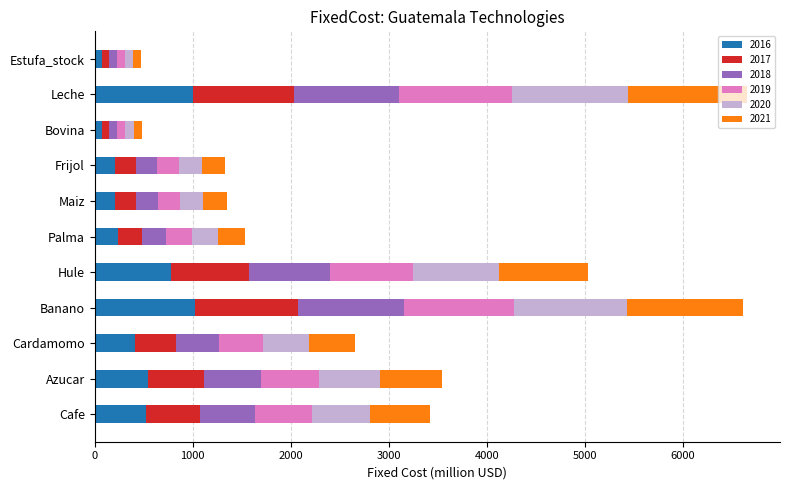

What is the total value across all series at Hule?

5025.6